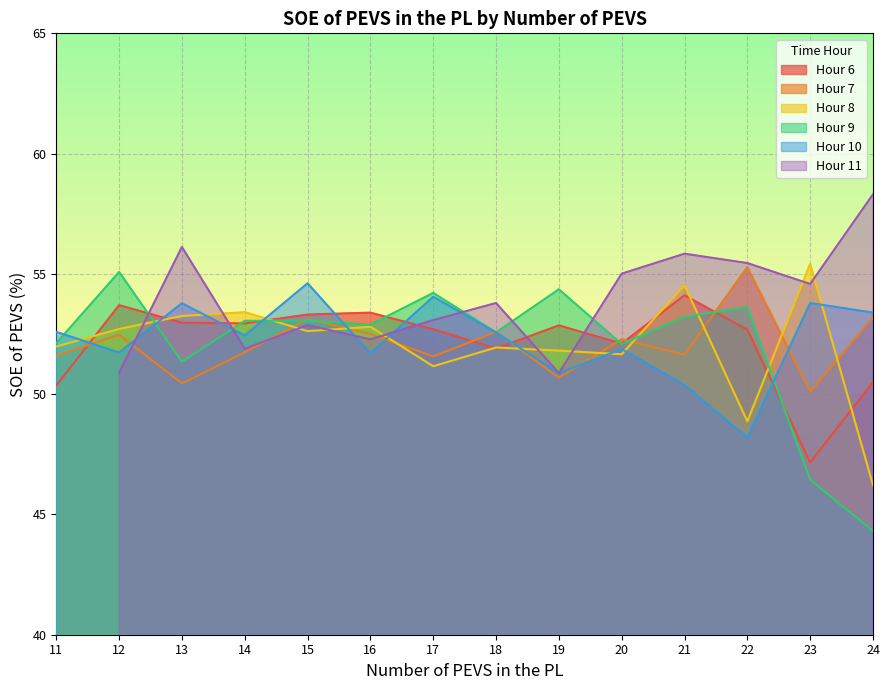

Read the Hour 8 value at 11.

52.0